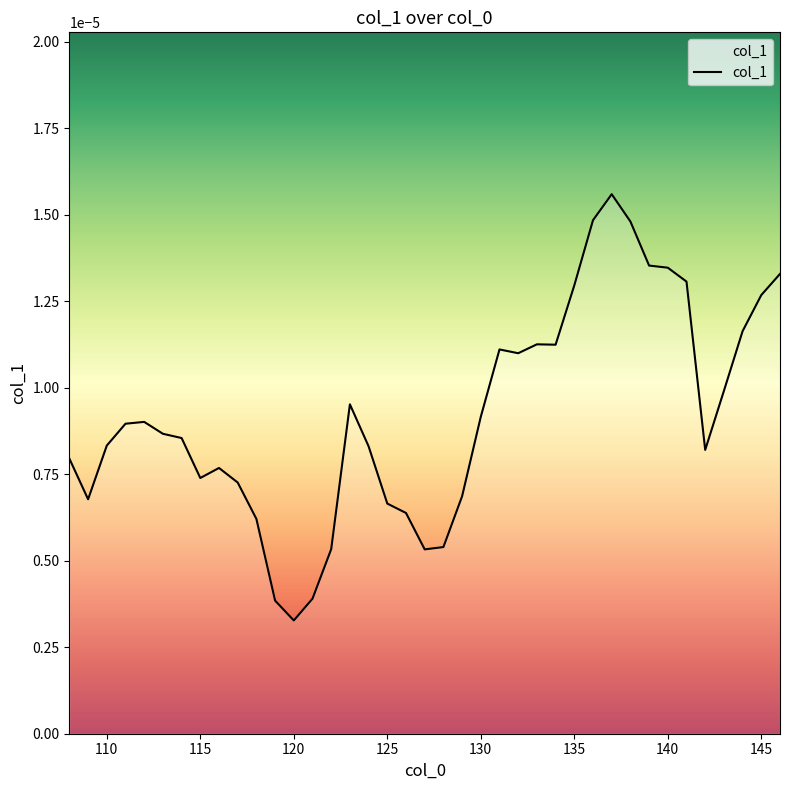

Does the chart have visible grid lines?

No